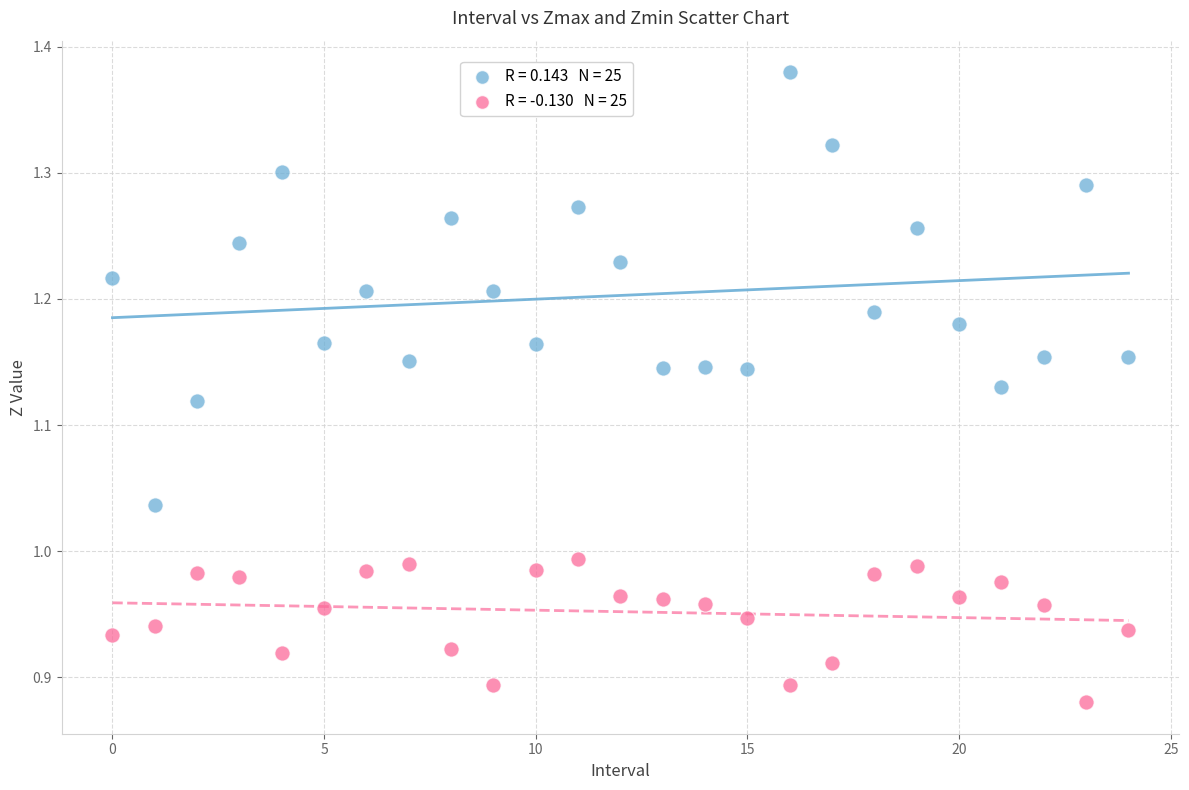

Across all data points, what is the range of Y values (max minus min)?

0.5